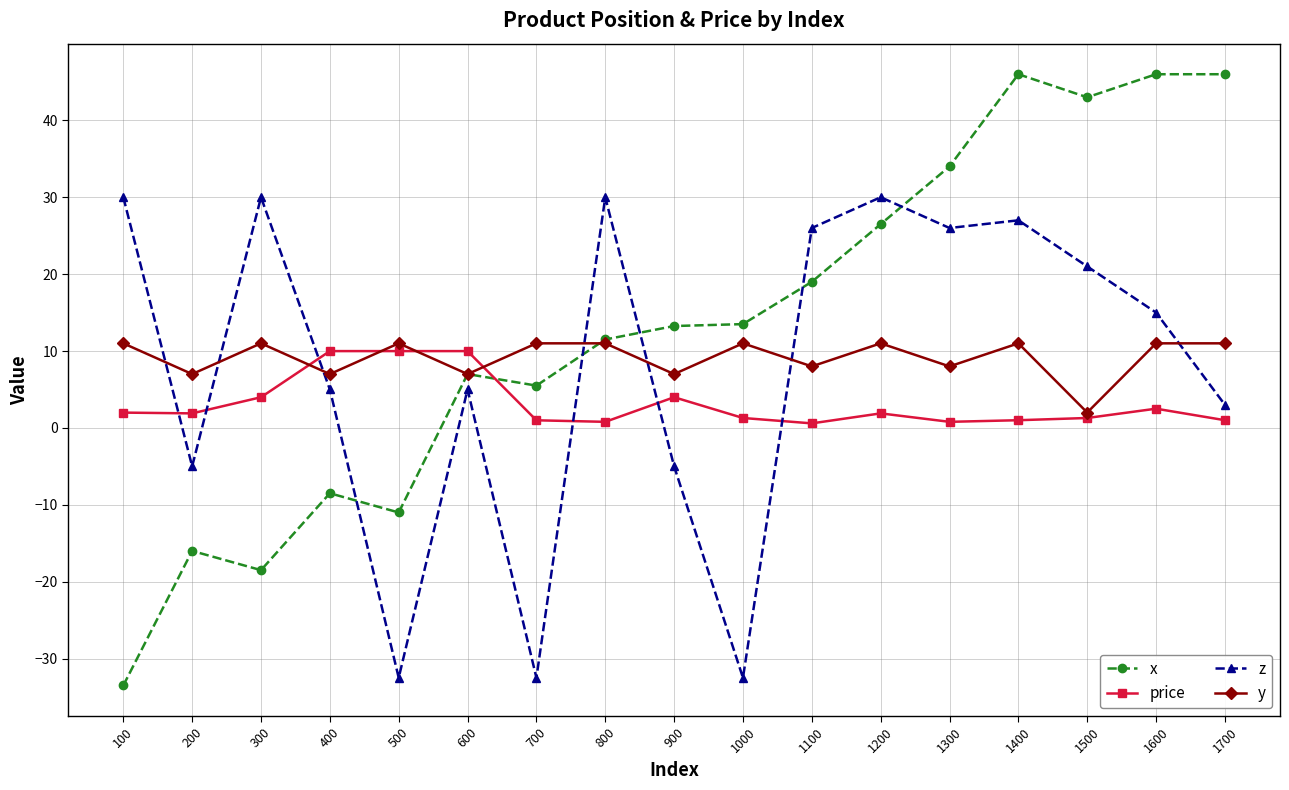

How many categories are shown in the chart?

17